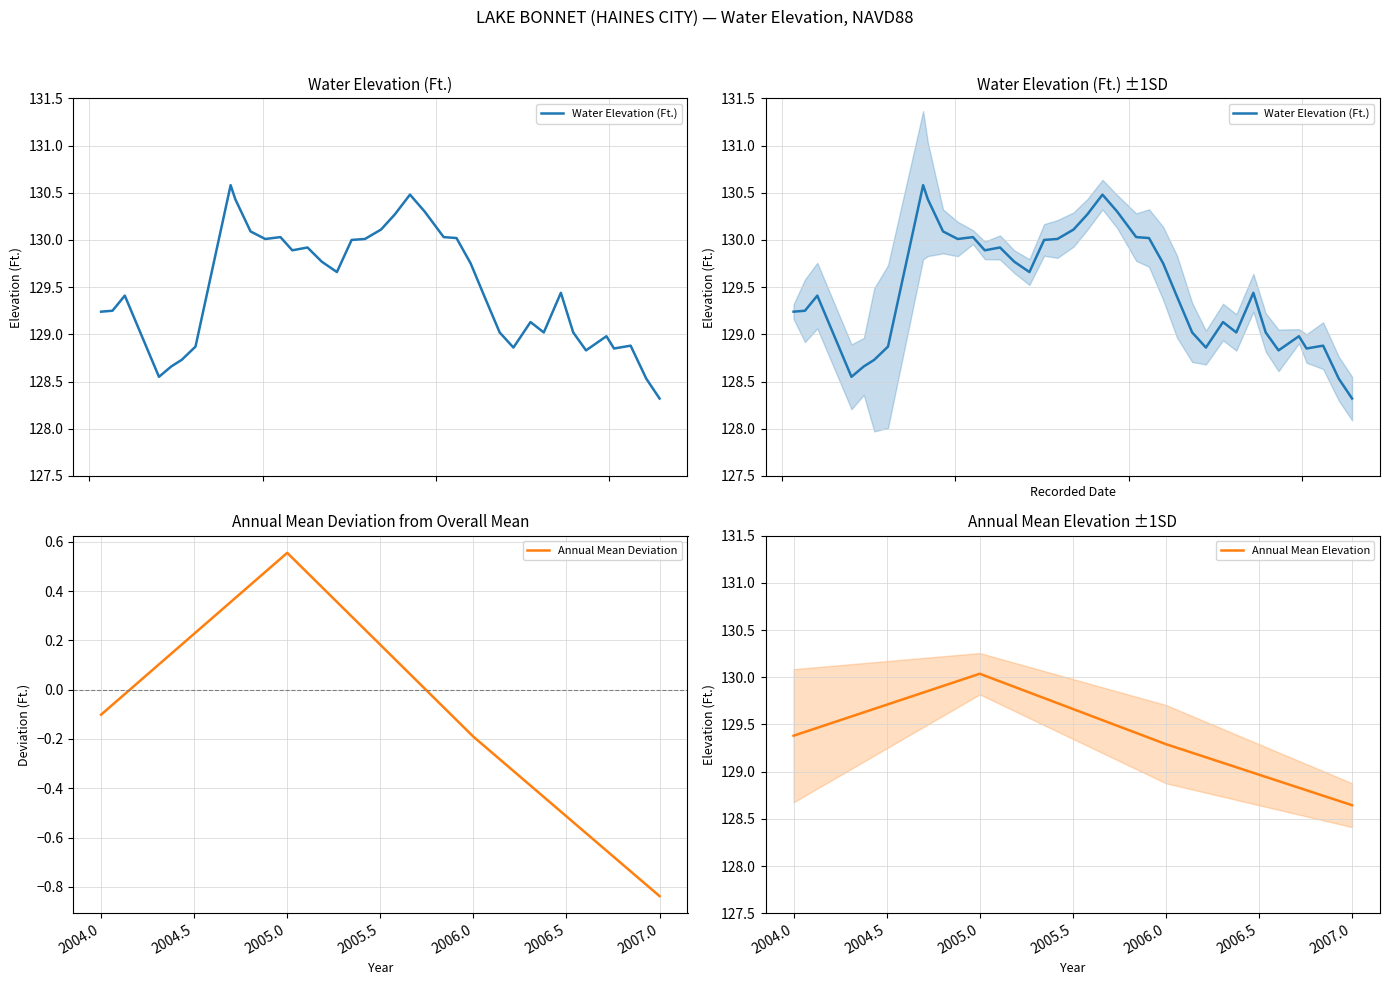

Is this an area chart (filled region under the line)?

No